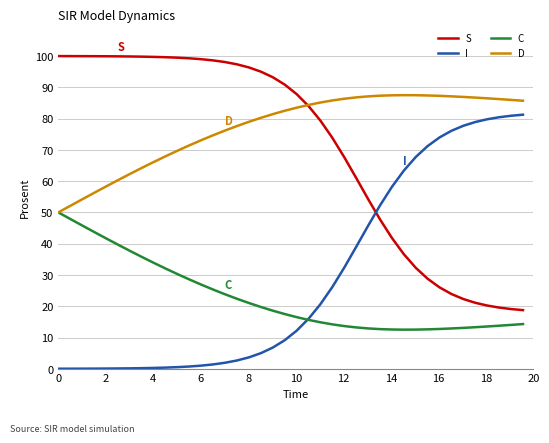

What is the maximum value shown in the chart?

100.0